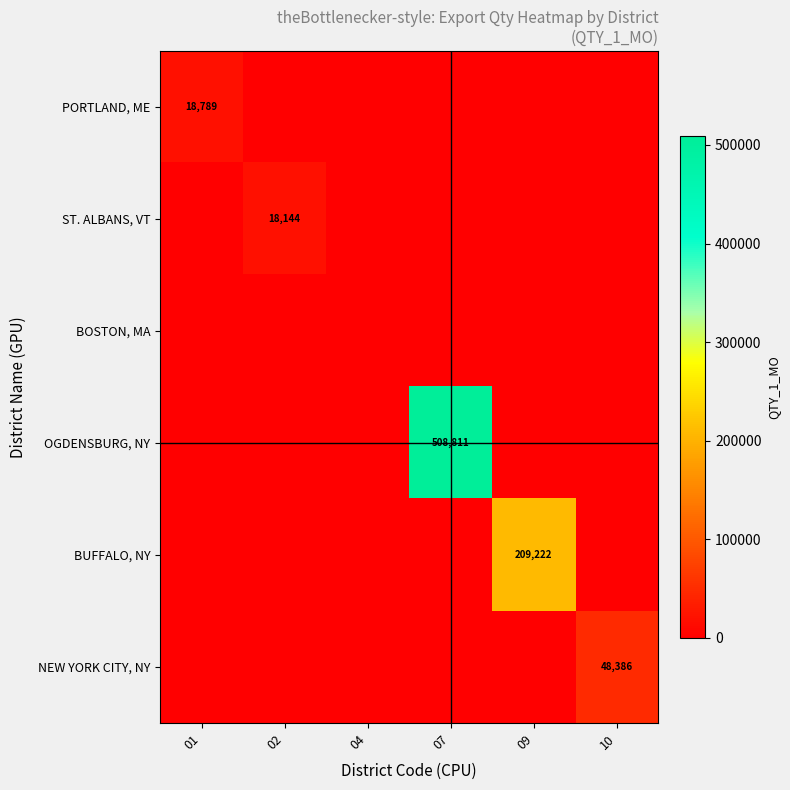

True or false: PORTLAND, ME has a value of 18789 at 01.

True